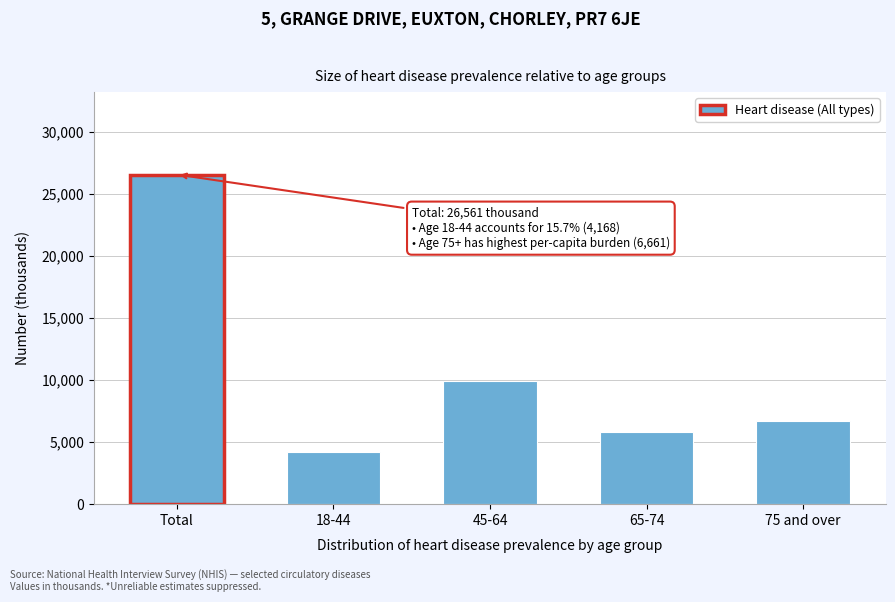

Reading left to right, list all the values displayed in this chart.

Total=26561	18-44=4168	45-64=9939	65-74=5792	75 and over=6661